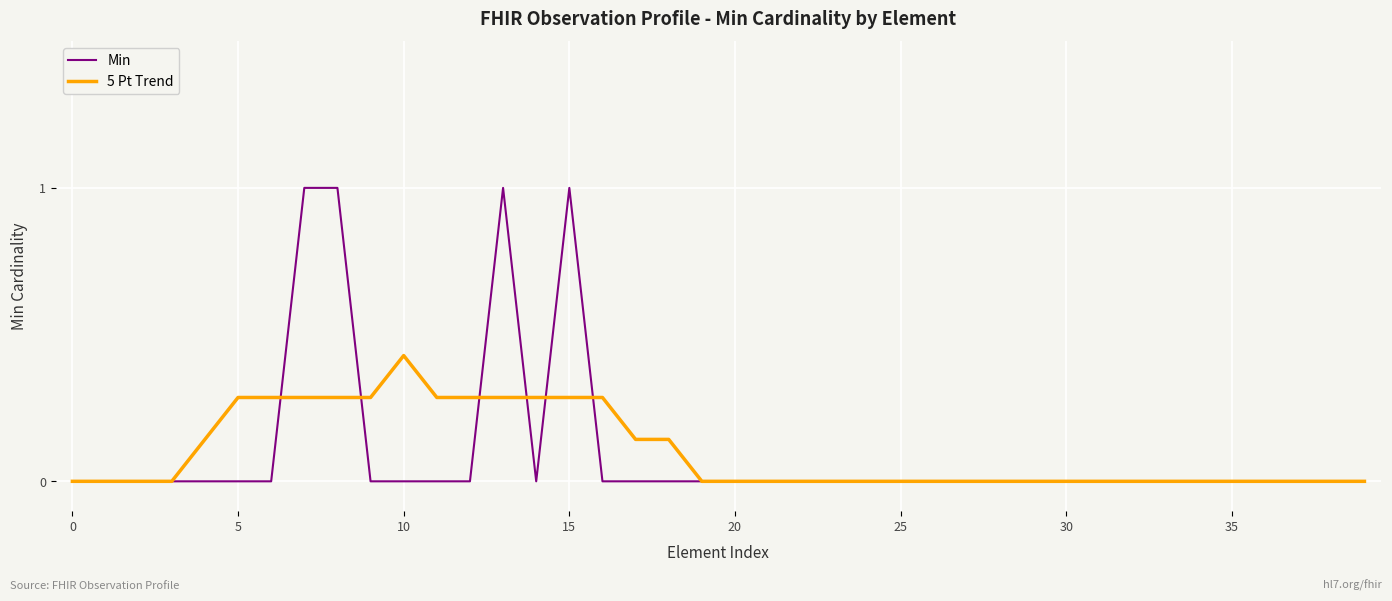

Is this an area chart (filled region under the line)?

No